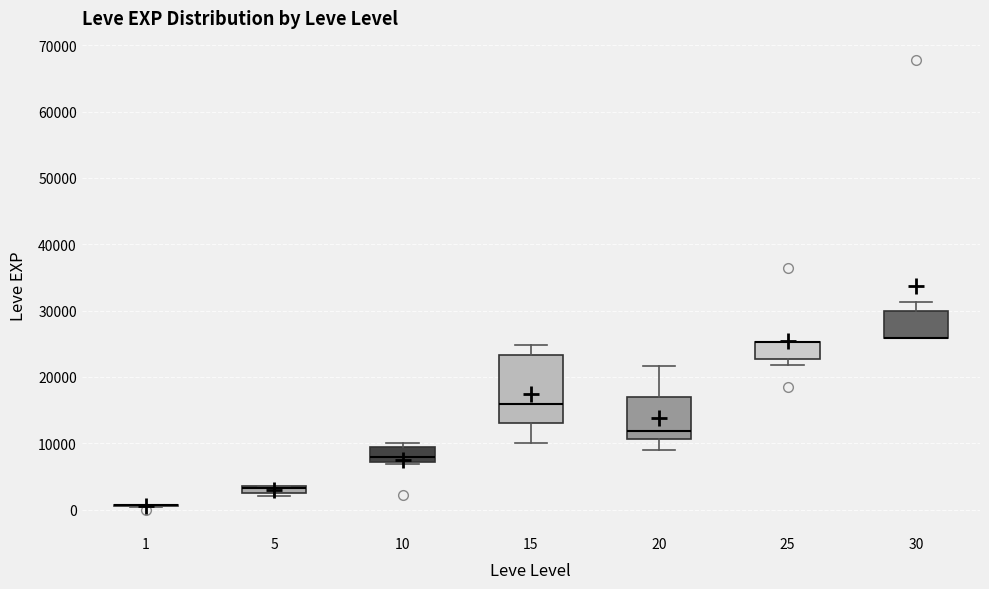

Which box is the tallest, from its lower edge to its upper edge?

15